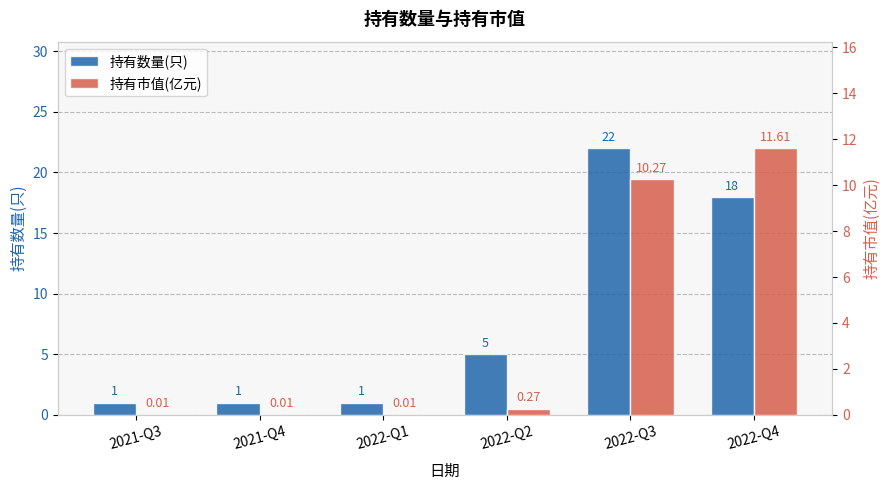

Which has a higher value, 2022-Q3 or 2021-Q3?

2022-Q3